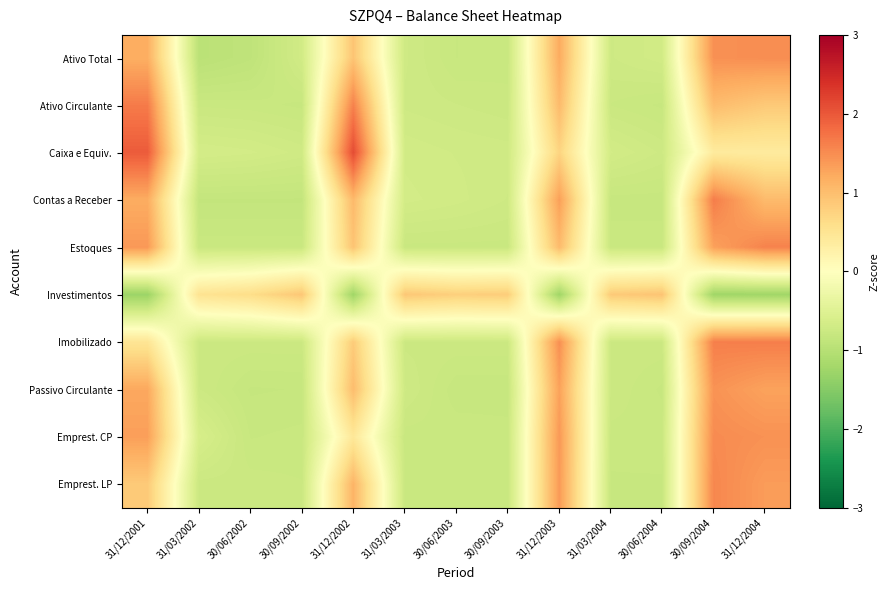

Which series has the widest spread of values?

Caixa e Equiv.